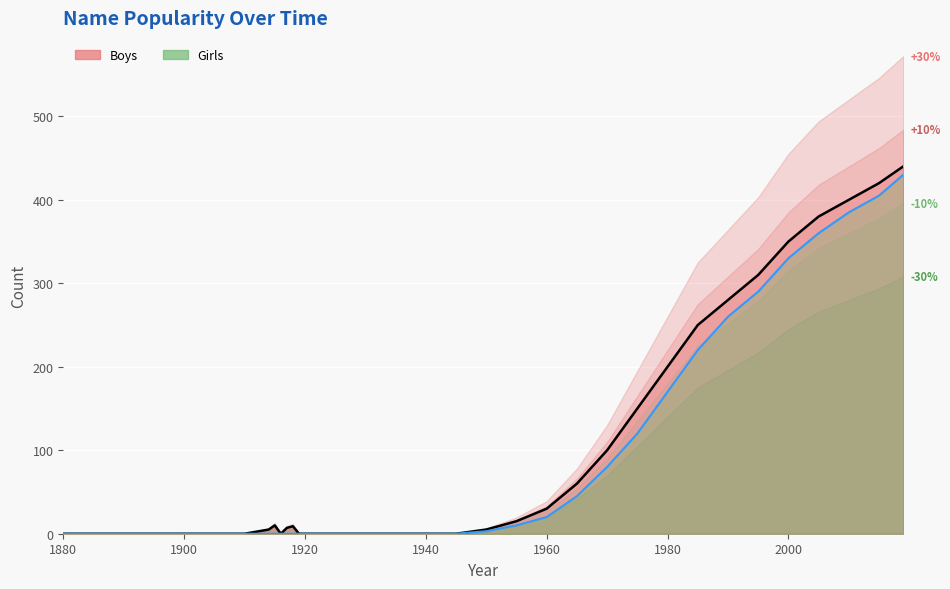

True or false: Boys line and Girls line intersect in this chart.

False